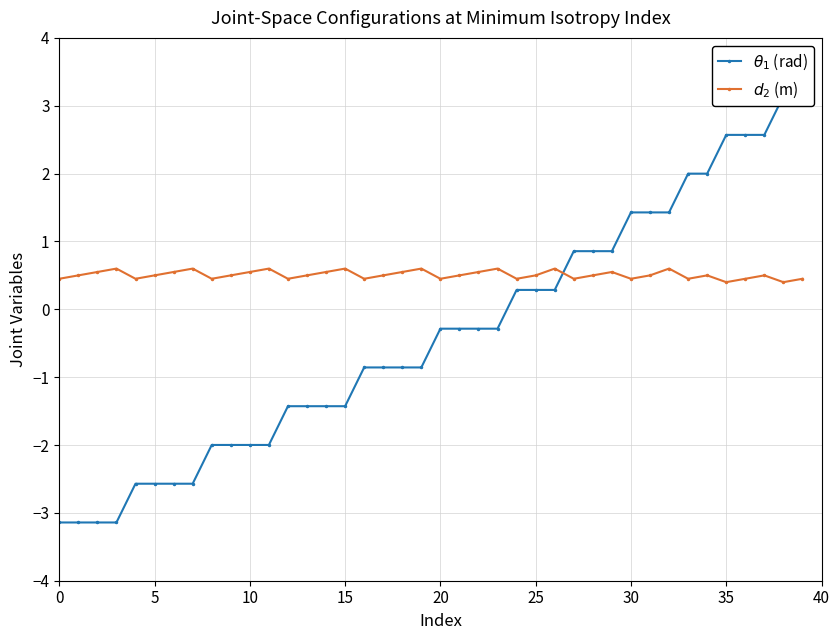

True or false: $d_2$ (m) has more than 0 interior local peaks.

True